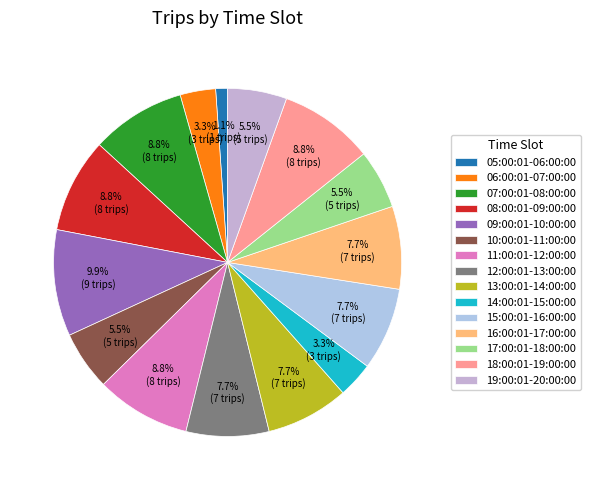

Rank the categories by value from highest to lowest.

09:00:01-10:00:00, 07:00:01-08:00:00, 08:00:01-09:00:00, 11:00:01-12:00:00, 18:00:01-19:00:00, 12:00:01-13:00:00, 13:00:01-14:00:00, 15:00:01-16:00:00, 16:00:01-17:00:00, 10:00:01-11:00:00, 17:00:01-18:00:00, 19:00:01-20:00:00, 06:00:01-07:00:00, 14:00:01-15:00:00, 05:00:01-06:00:00